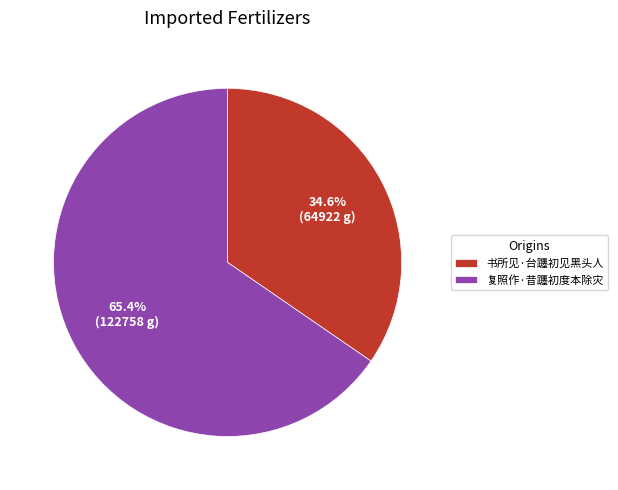

Rank the categories by value from highest to lowest.

复照作·昔躔初度本除灾, 书所见·台躔初见黑头人